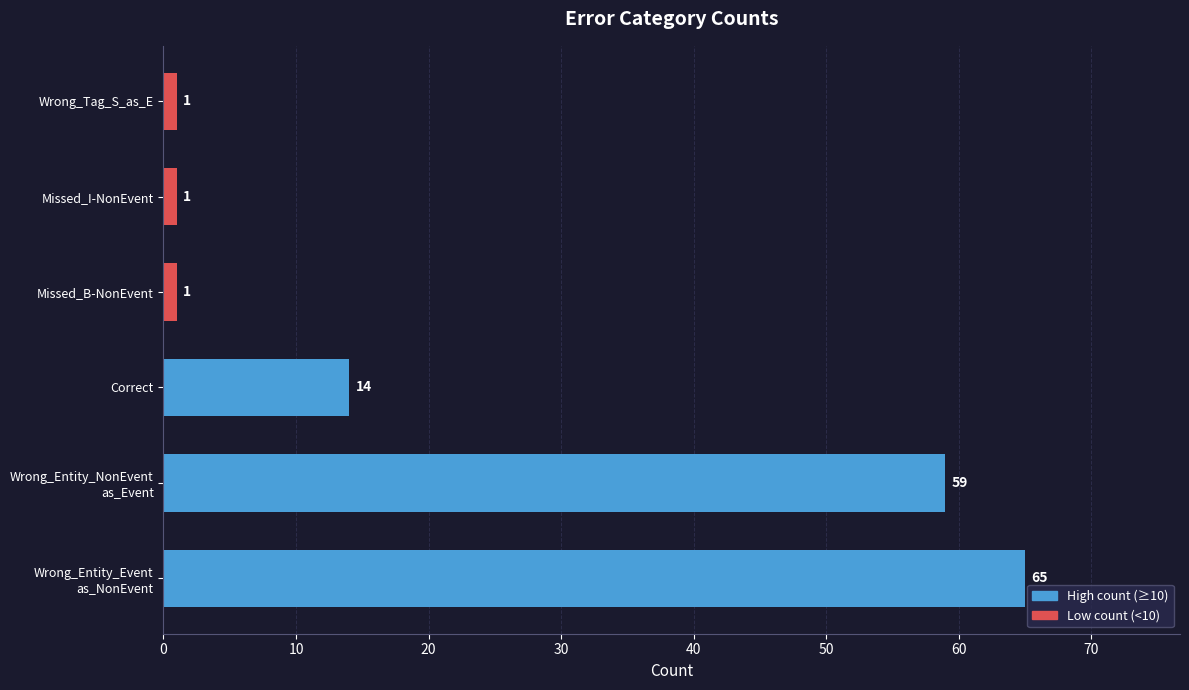

What is the greatest value displayed?

65